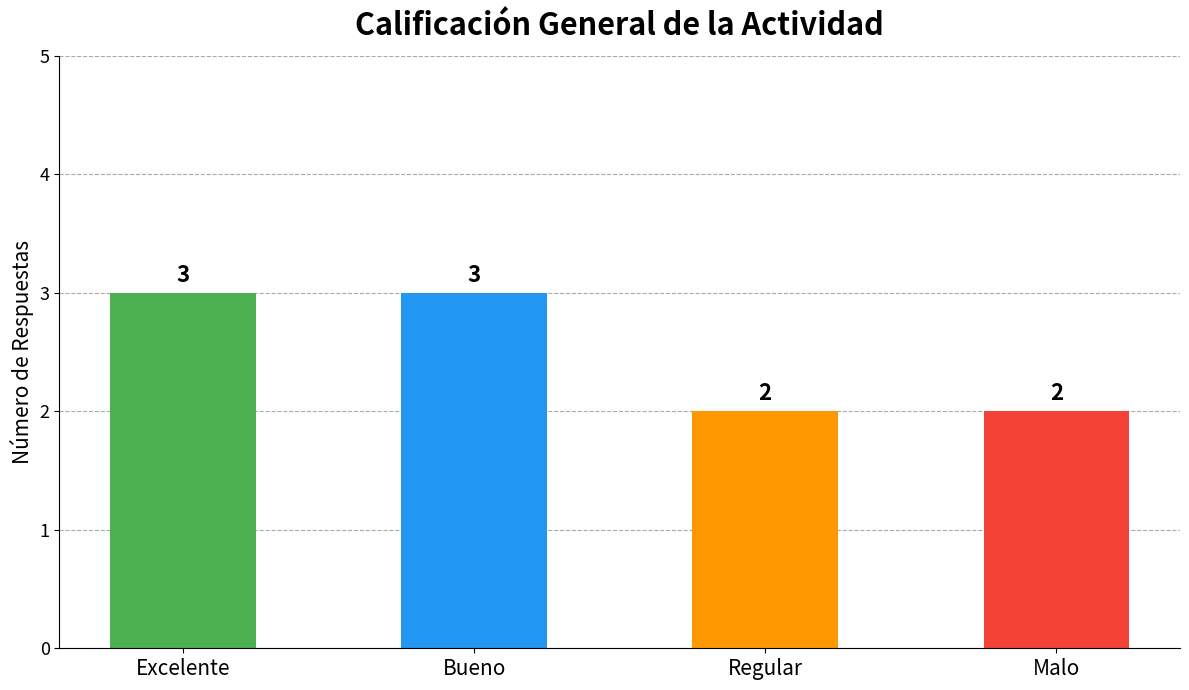

What is the sum of the values at Bueno and Excelente?

6